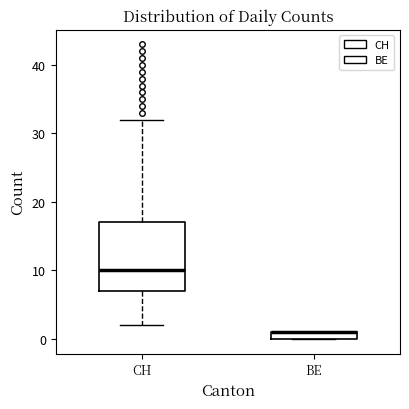

Comparing the boxes themselves (not the whiskers), which one is the tallest?

CH